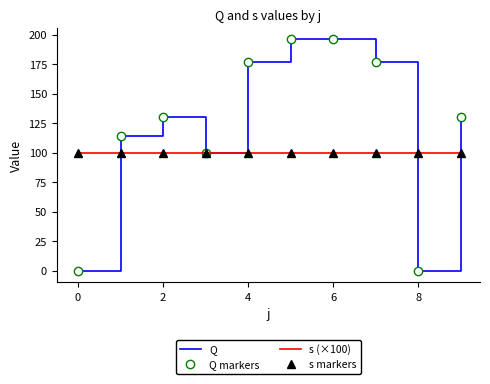

What is the label of the 10th point from the left?

9